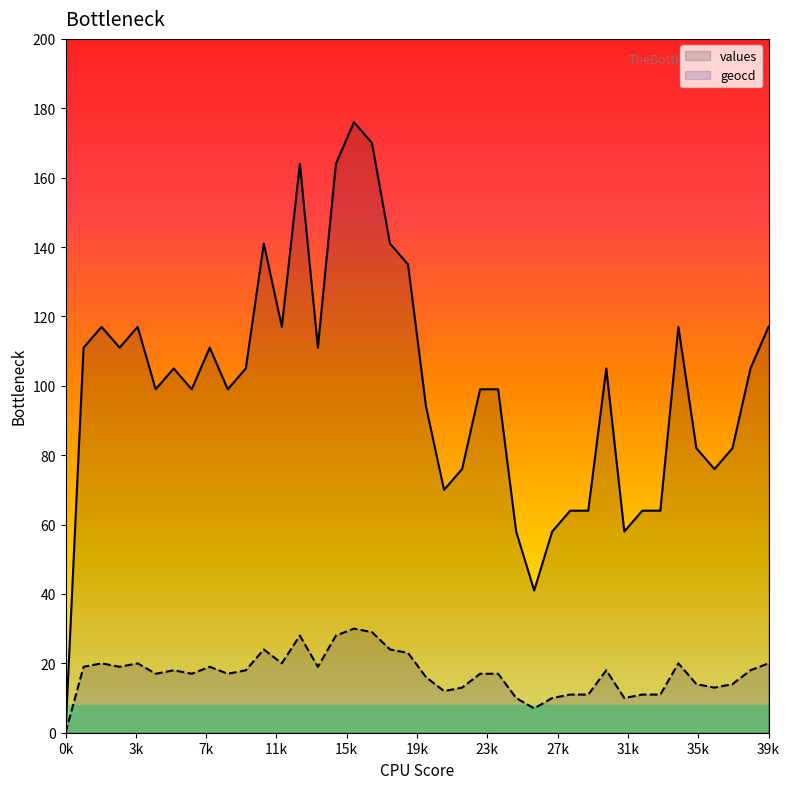

Where does the values series first go above 105?

1